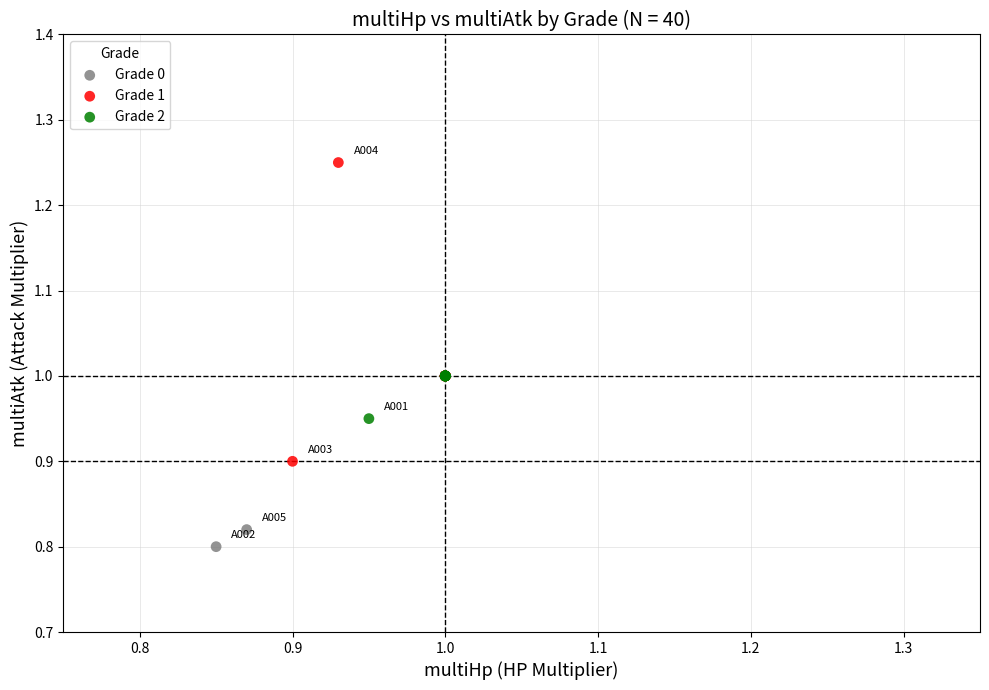

Which series has the widest spread of Y values?

Grade 1